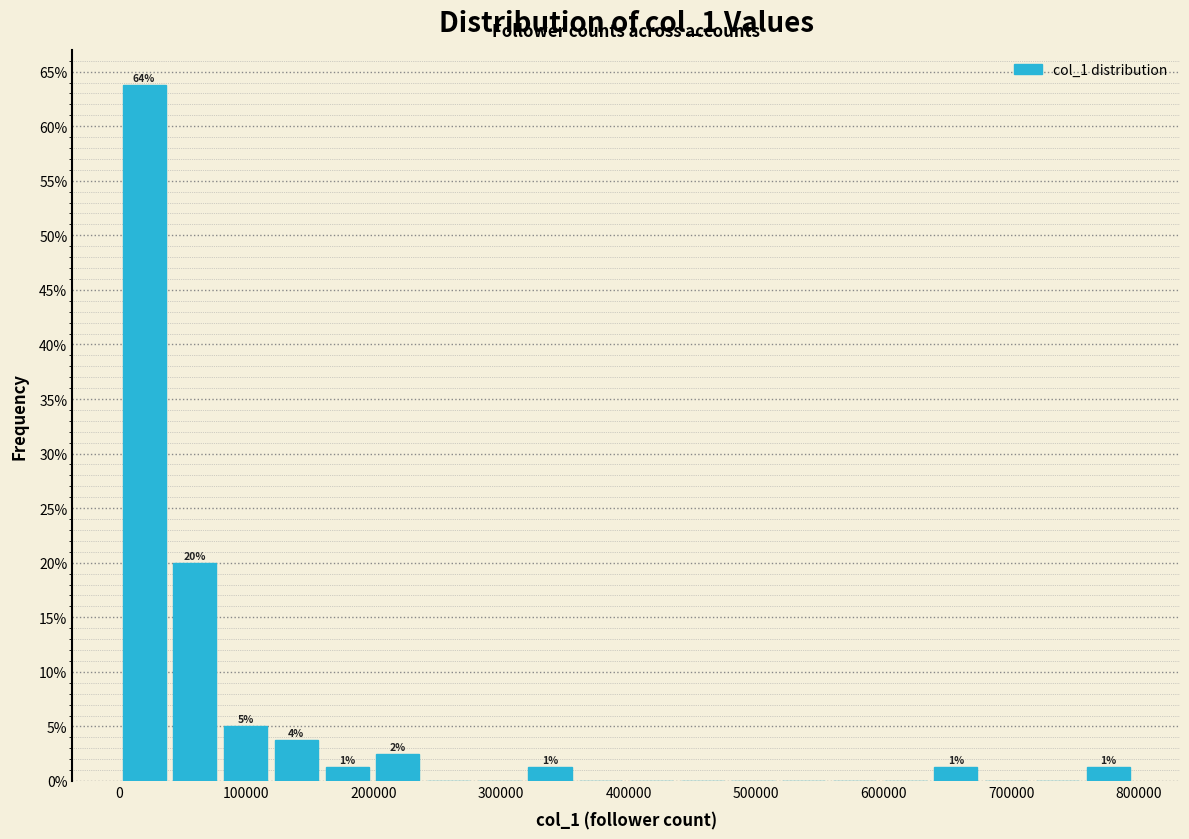

Around what value on the x-axis is the tallest bar? Give the approximate position of its centre, as read against the axis.

20000